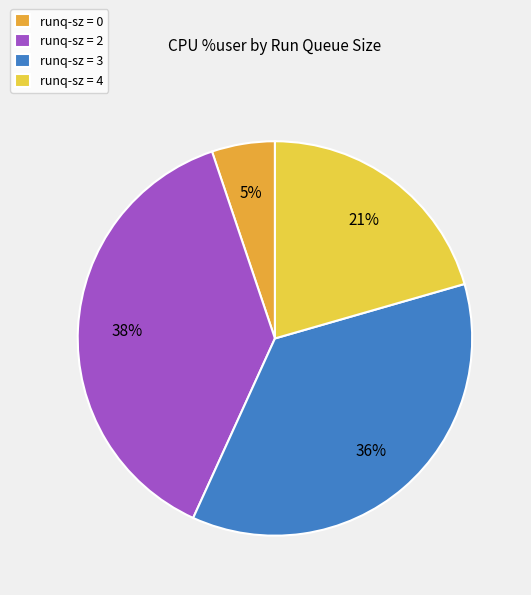

Do runq-sz = 4 and runq-sz = 0 together represent more than half of the pie?

No